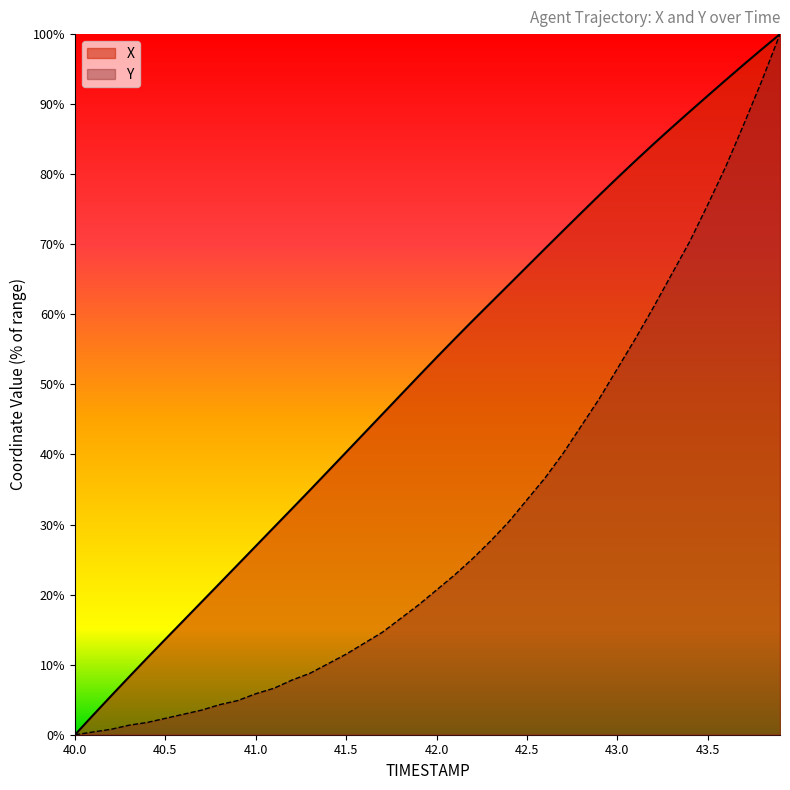

What are all the series names shown in the legend?

X, Y